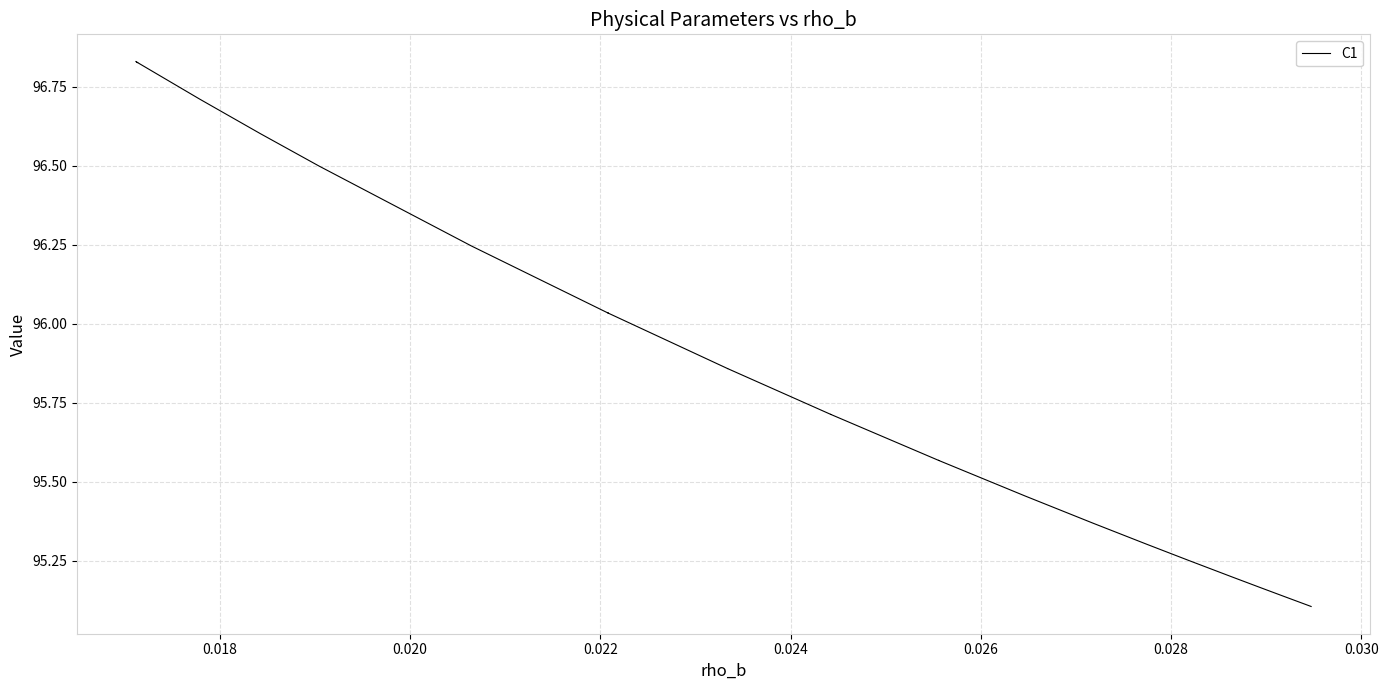

Does the chart display data point markers on the line(s)?

No